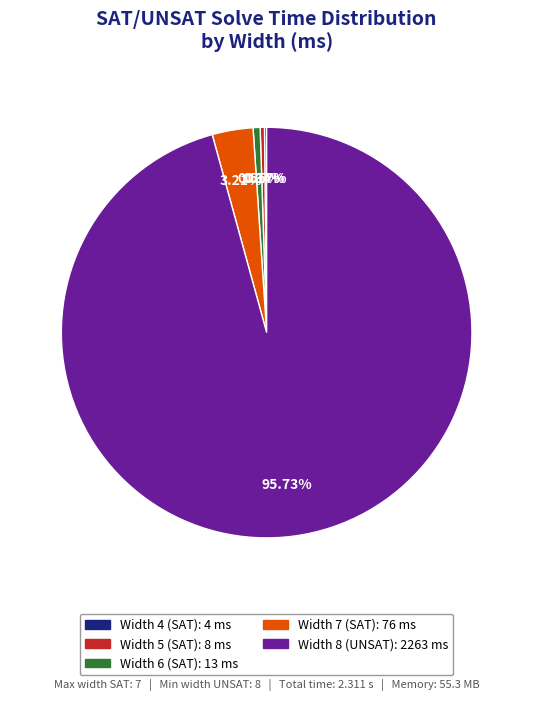

Approximately how many times larger is the value at Width 5 (SAT) compared to Width 6 (SAT)?

0.6